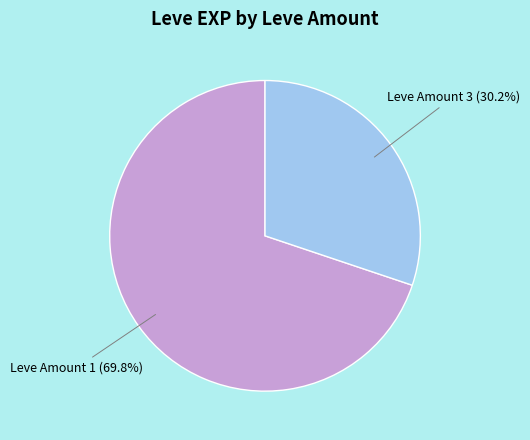

Does any single category account for the majority?

Yes